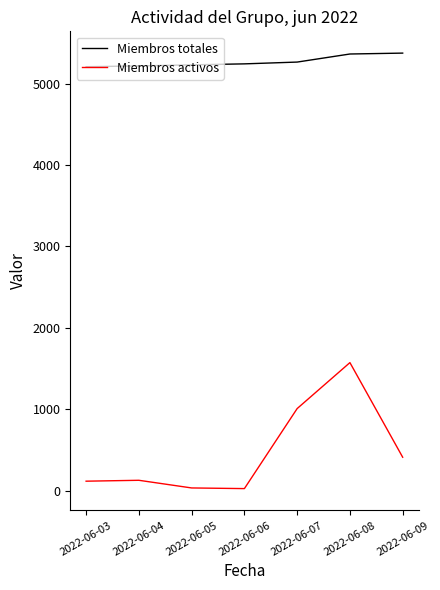

At 2022-06-03, list the series in order from largest to smallest.

Miembros totales, Miembros activos